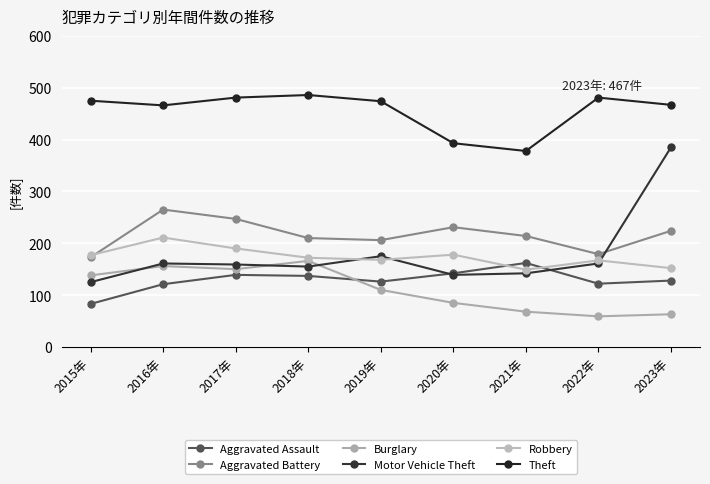

How many series are shown in this chart?

6